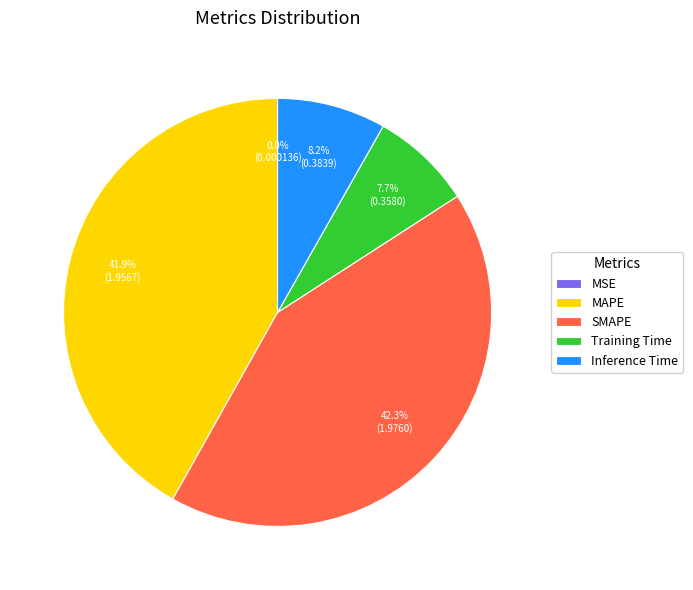

Is Training Time the majority of the pie?

No